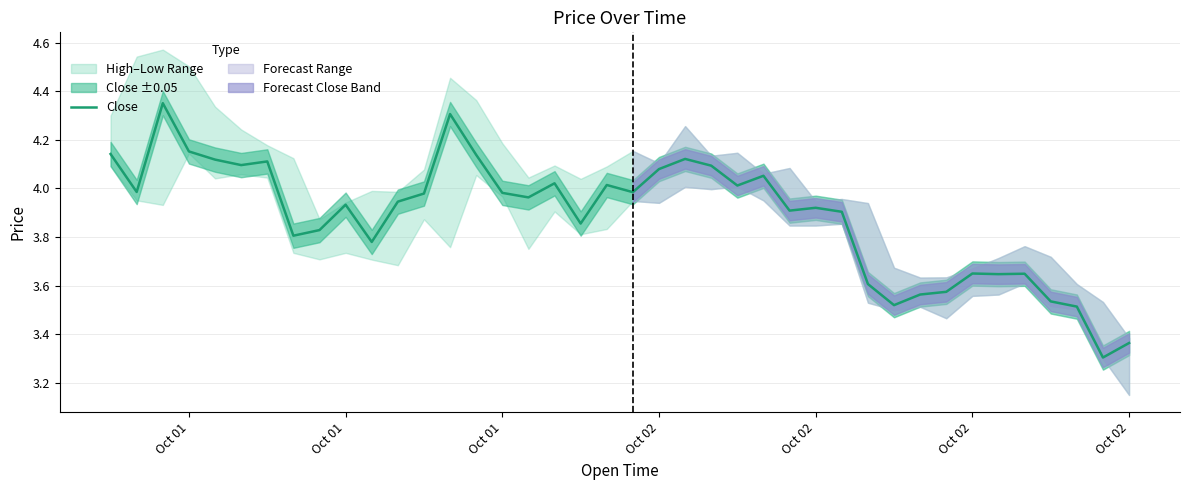

At which category does the data reach its first local peak?

Oct 01